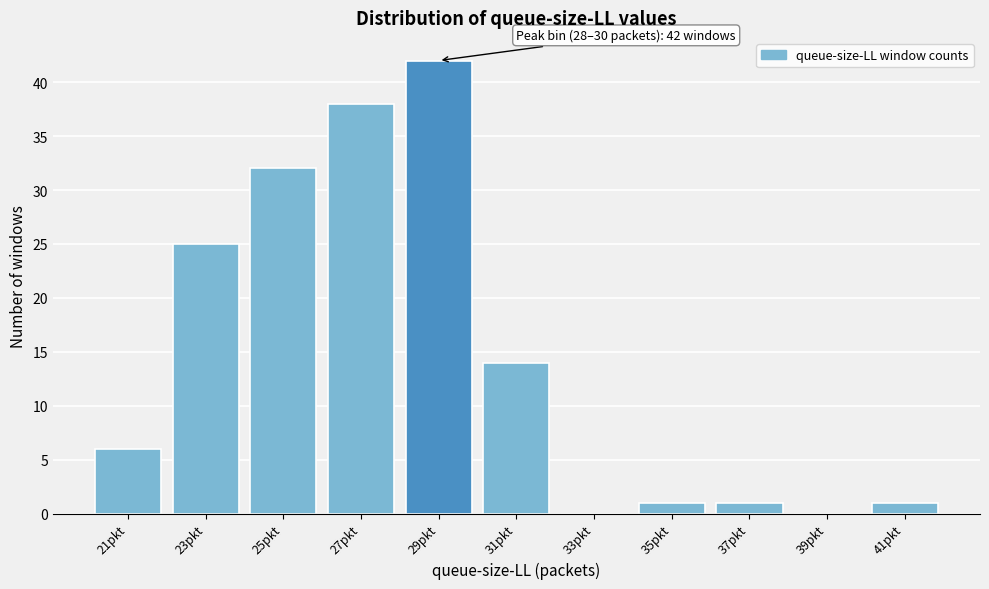

Over which range of the x-axis is the bar tallest?

28 to 30